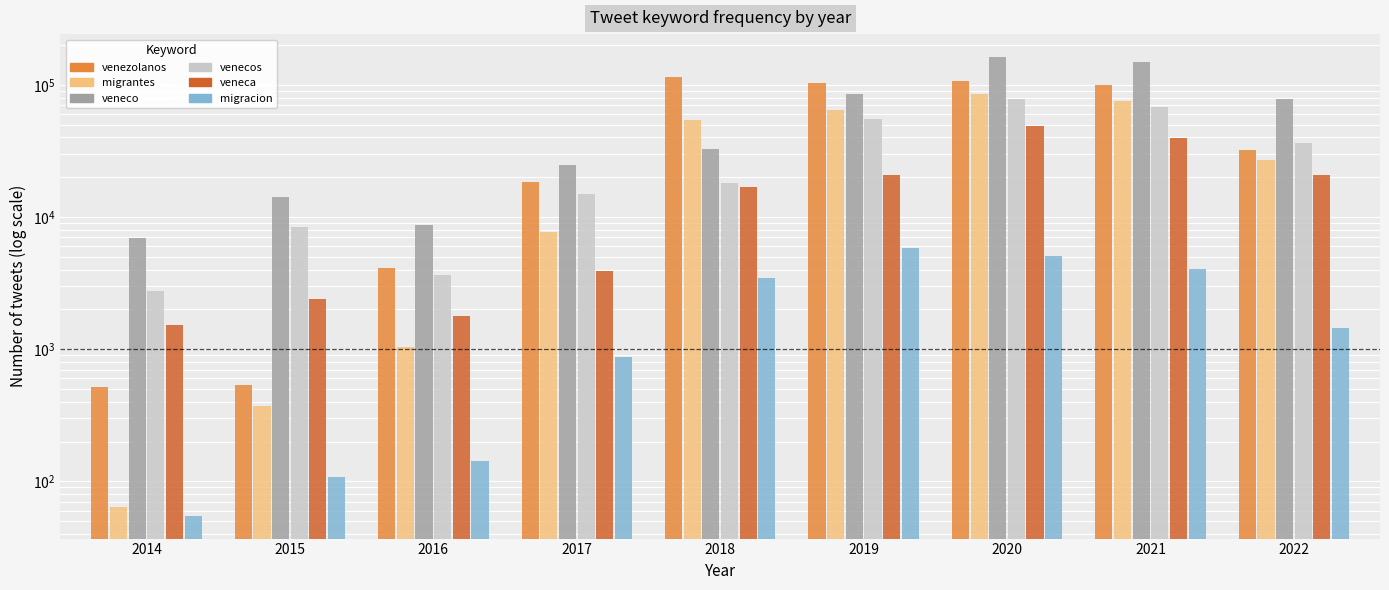

How many bars are there in each group?

6